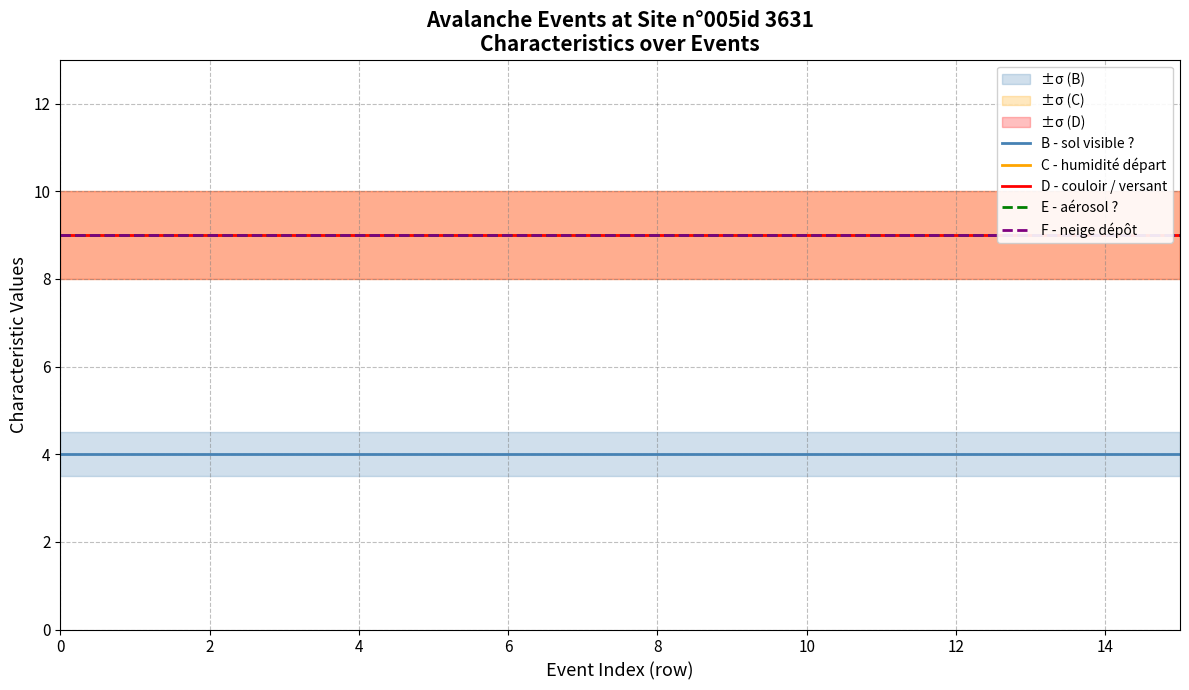

At how many categories does at least one series exceed 5?

16